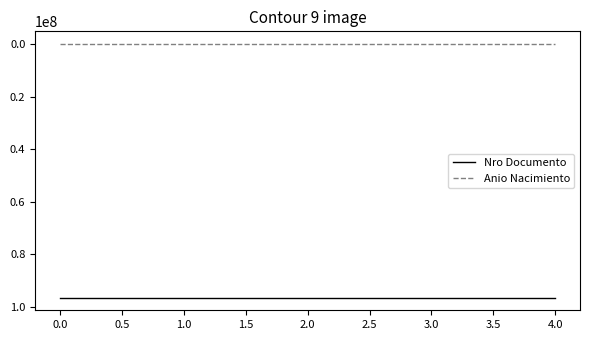

Which series has the largest total across all categories?

Nro Documento